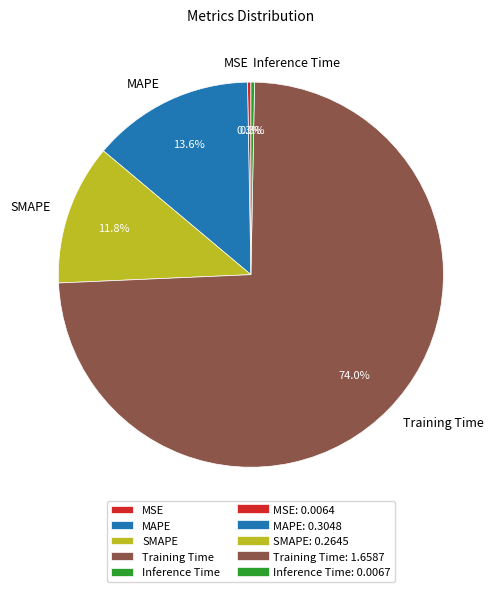

Between MAPE and Inference Time, which is larger?

MAPE